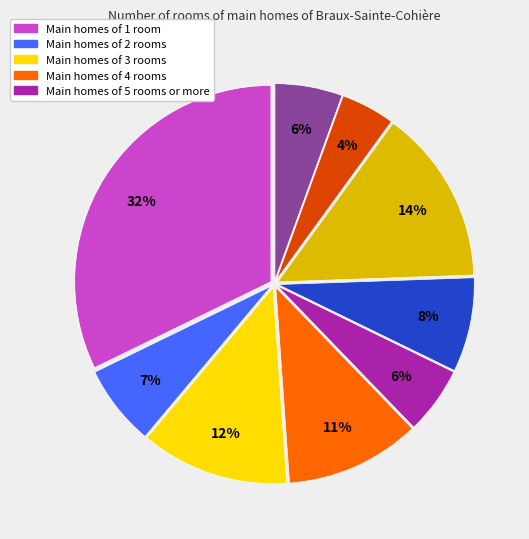

To the nearest percent, what is the difference between the largest and smallest slice percentages?

28%